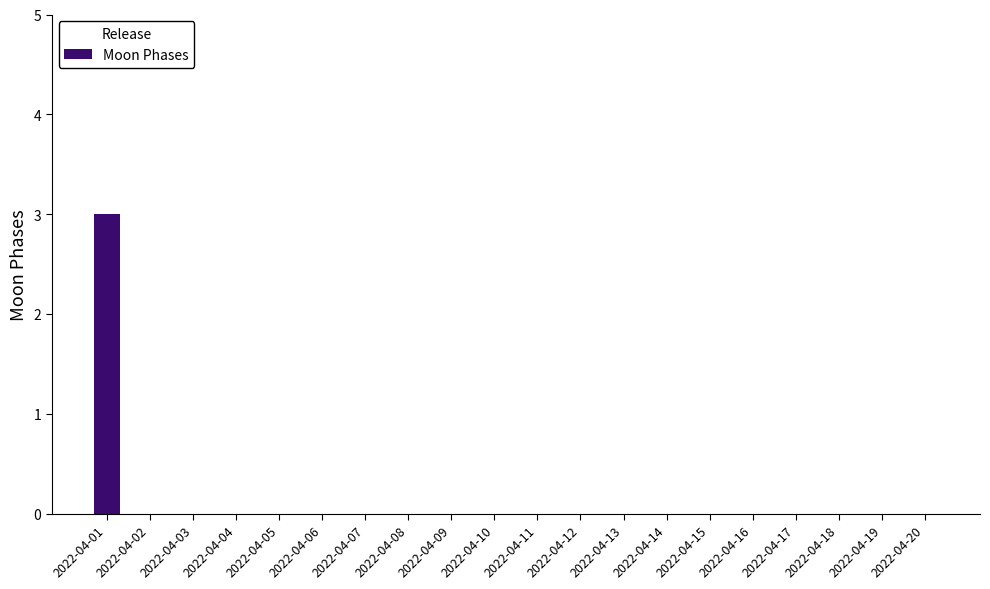

What is the sum of the values at 2022-04-16 and 2022-04-01?

3